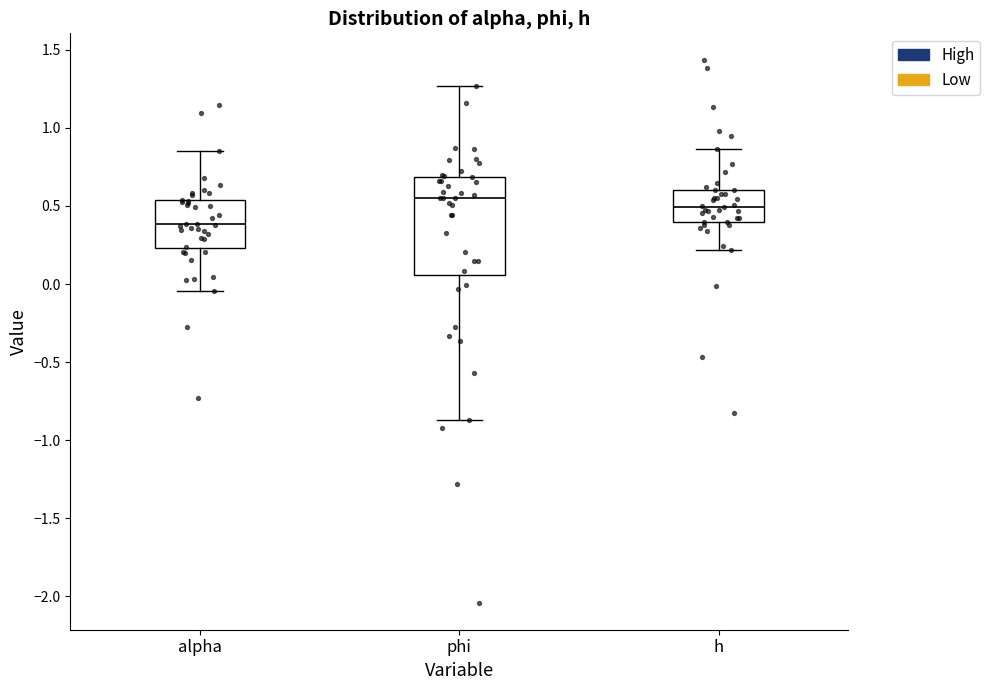

Where is the upper edge of the box for alpha on the y-axis? The values are not printed on the chart, so give them approximately, as read against the axis.

0.55